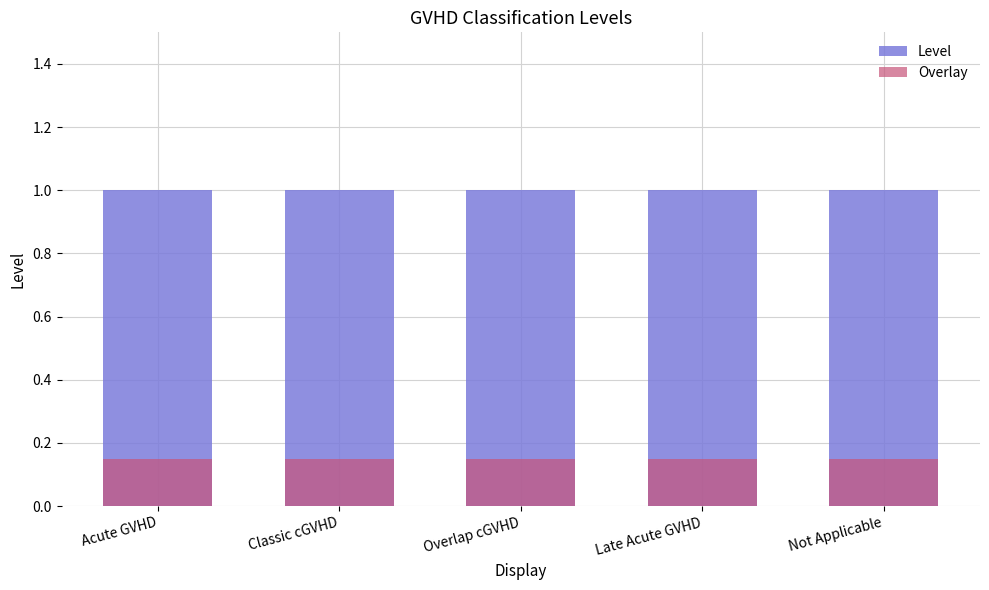

What is the lowest value of the Overlay series?

0.1